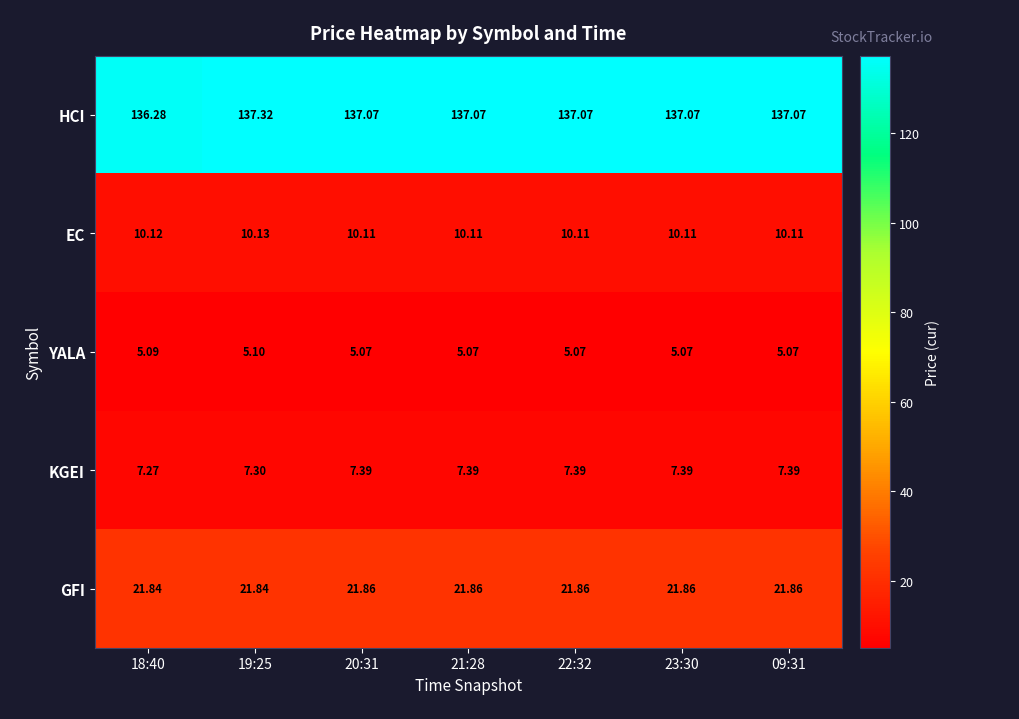

What is the minimum value shown in the chart?

5.1